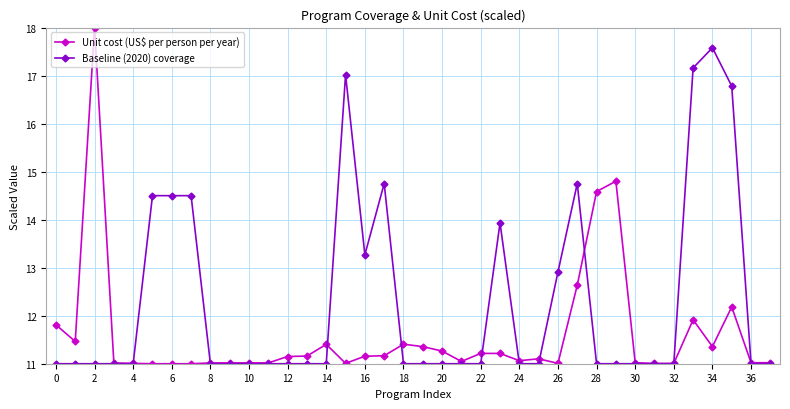

List the series in order of their overall mean, highest first.

Baseline (2020) coverage, Unit cost (US$ per person per year)